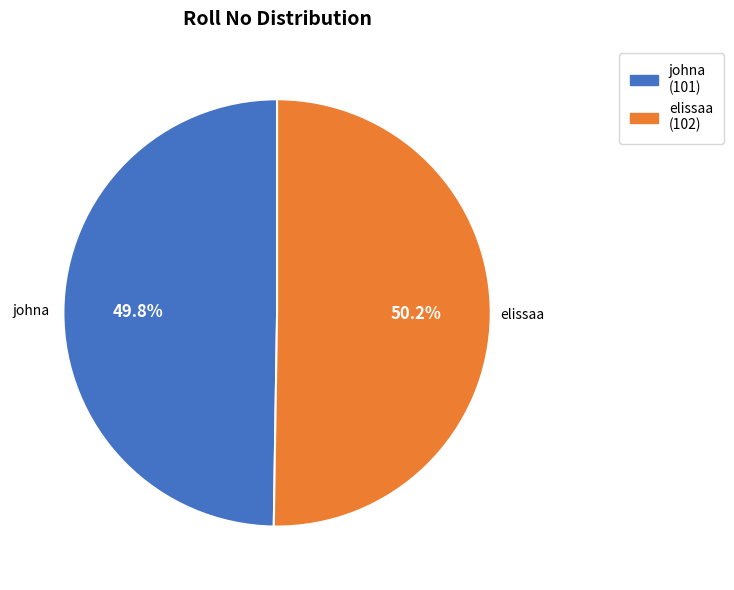

Approximately how many times larger is the value at johna compared to elissaa?

1.0